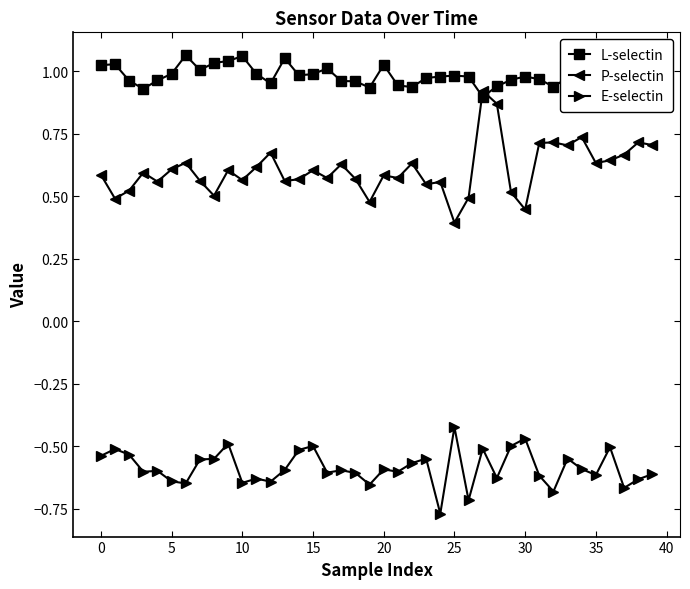

True or false: L-selectin has more than 0 points higher than both neighbors.

True